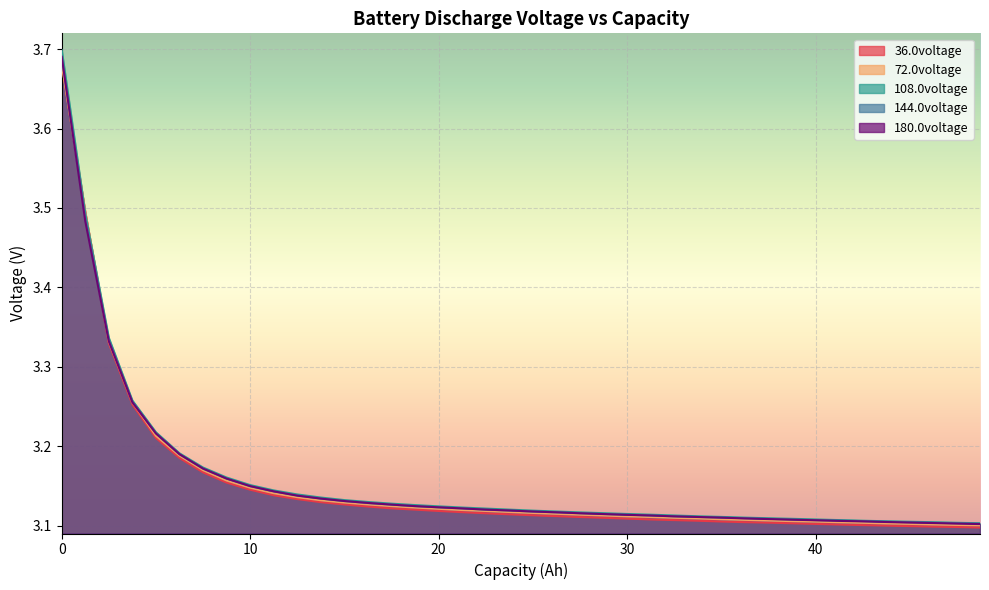

What is the difference between the maximum and minimum values in the 108.0voltage series?

0.6